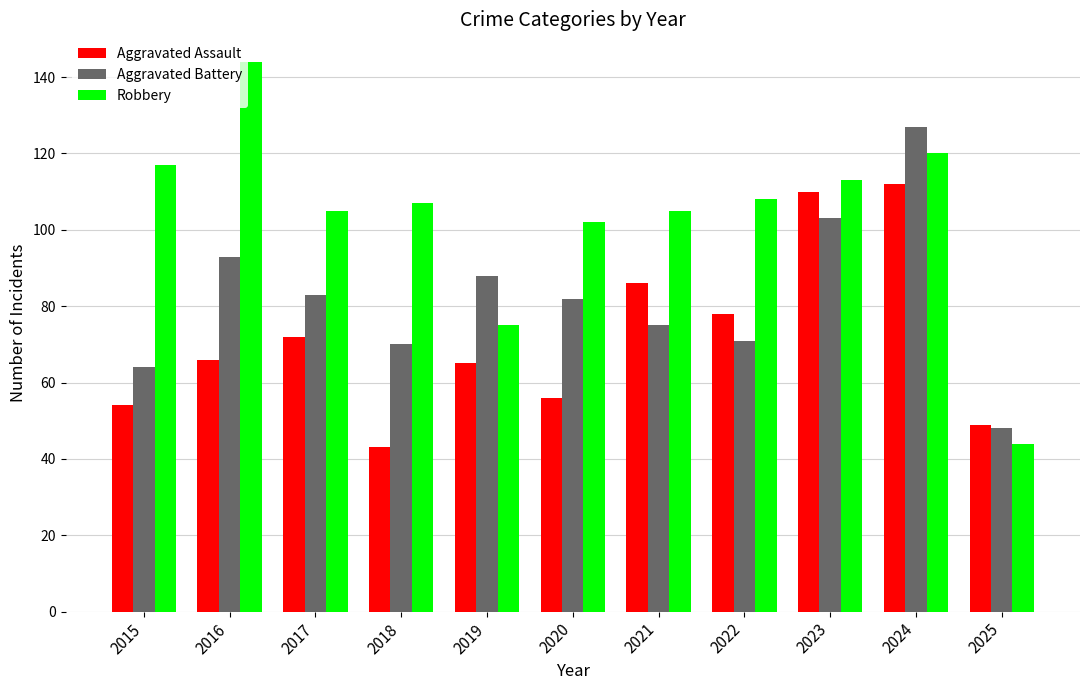

List the series in order of their peak value, lowest first.

Aggravated Assault, Aggravated Battery, Robbery